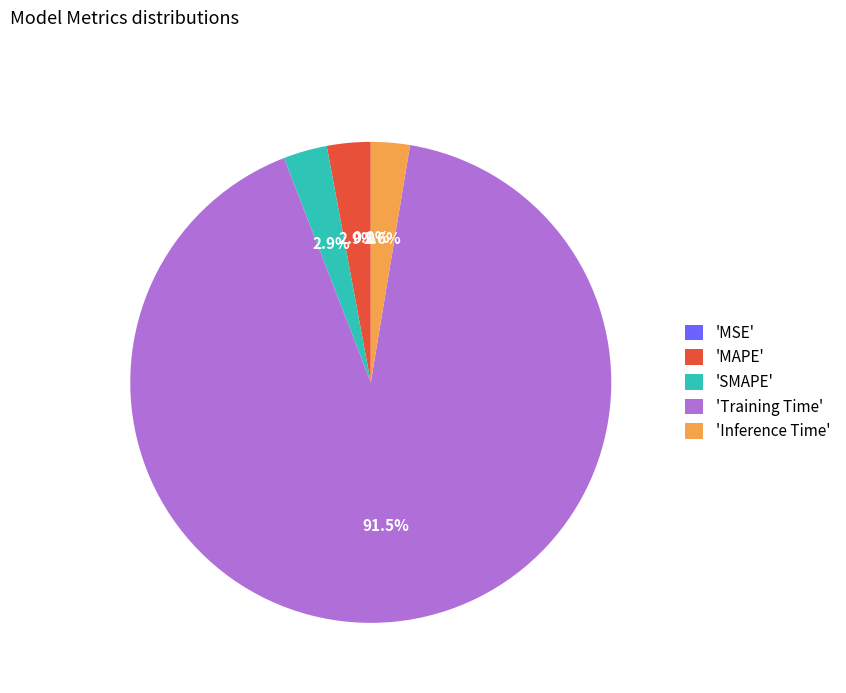

What is the largest slice in the pie chart?

'Training Time'